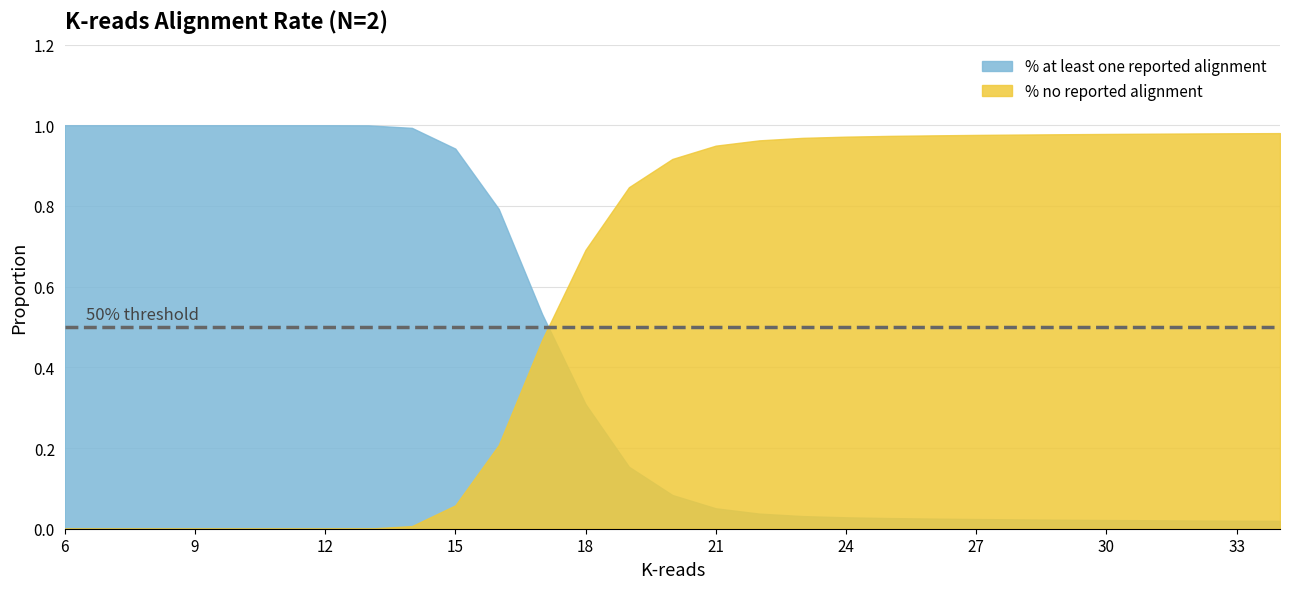

Rank the series by their average value, from lowest to highest.

% at least one reported alignment, % no reported alignment